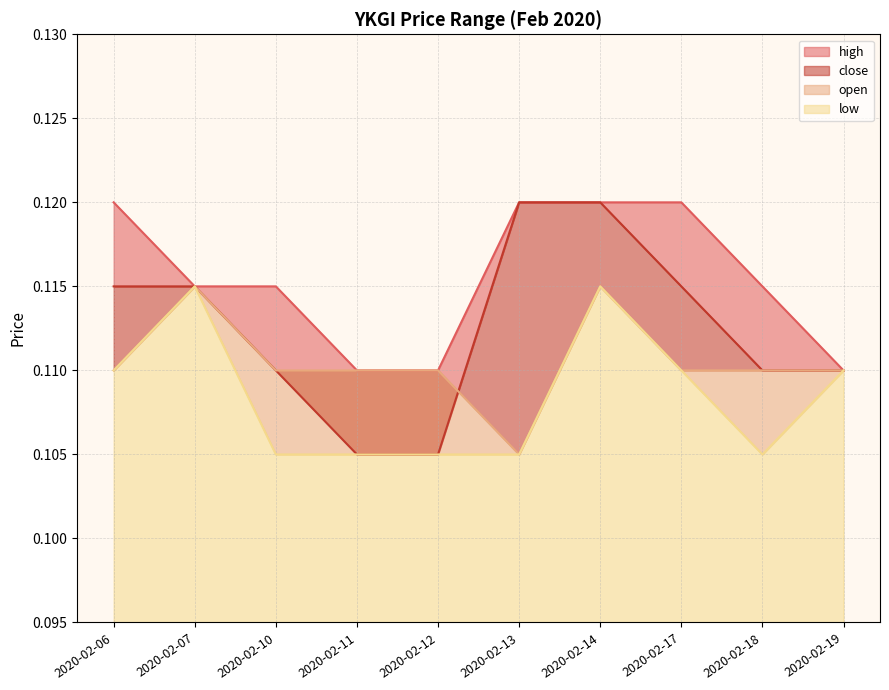

Read the high value at 2020-02-07.

0.1